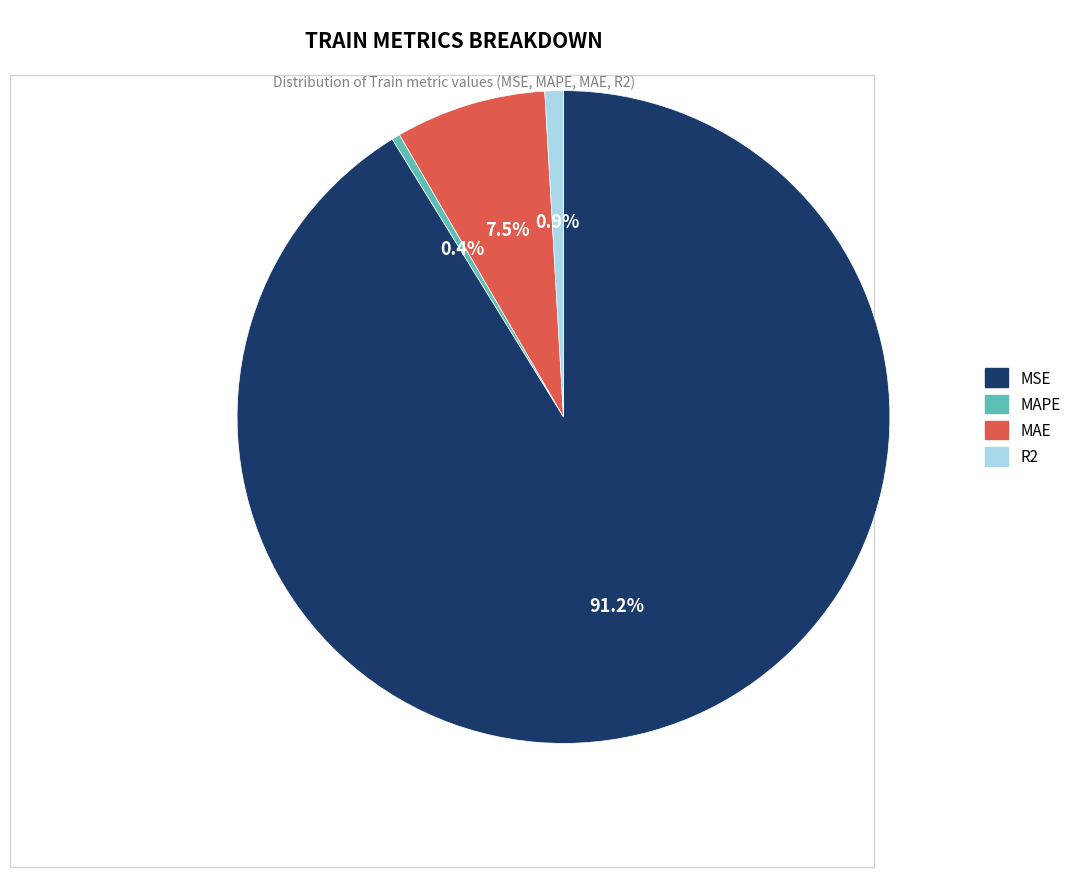

Which has a higher value, MSE or MAE?

MSE